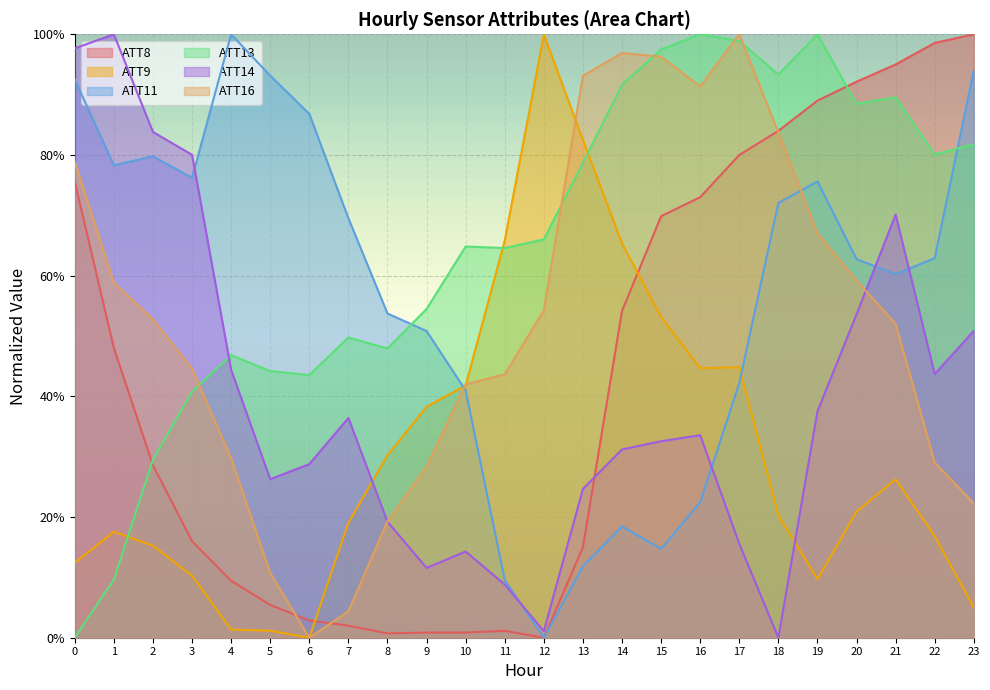

True or false: ATT16 and ATT9 cross at least once.

True